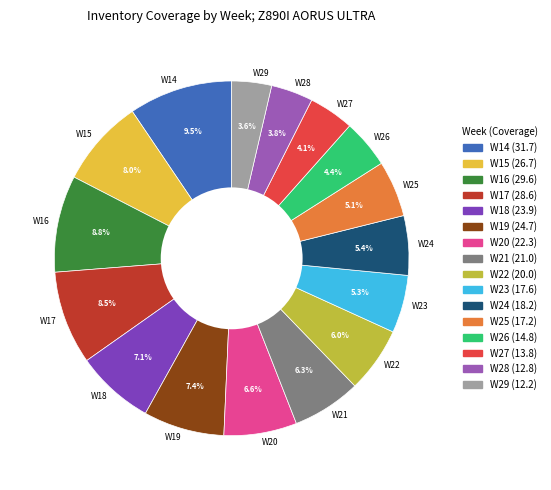

Which has a higher value, W18 or W29?

W18